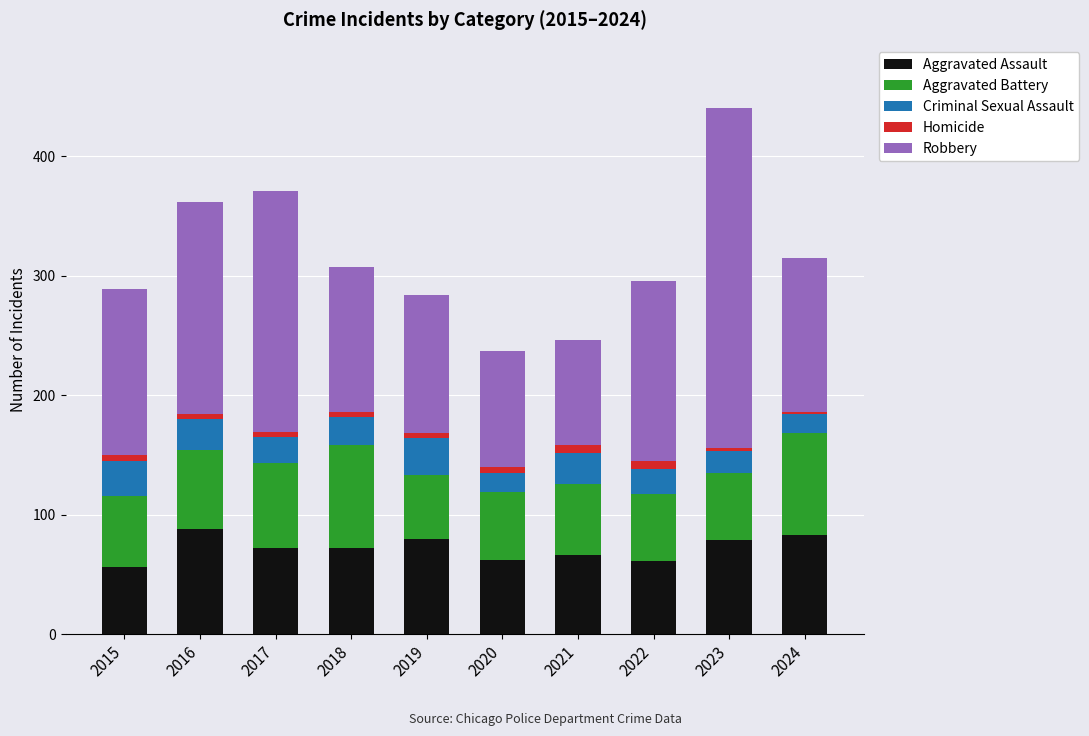

The value of Aggravated Assault at 2019 is 80. True or false?

True